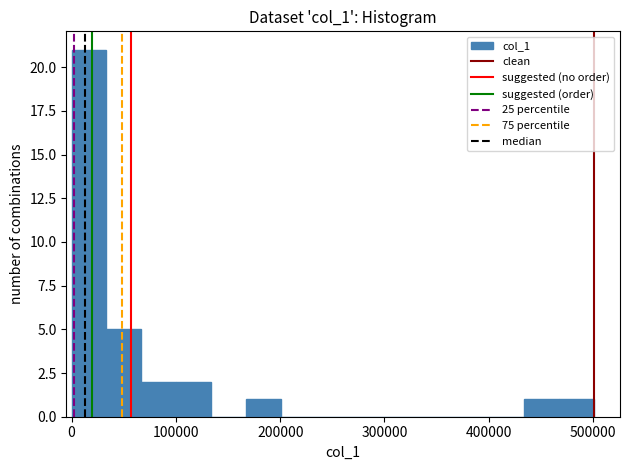

Read against the x-axis, roughly where is the centre of the tallest bar?

20000